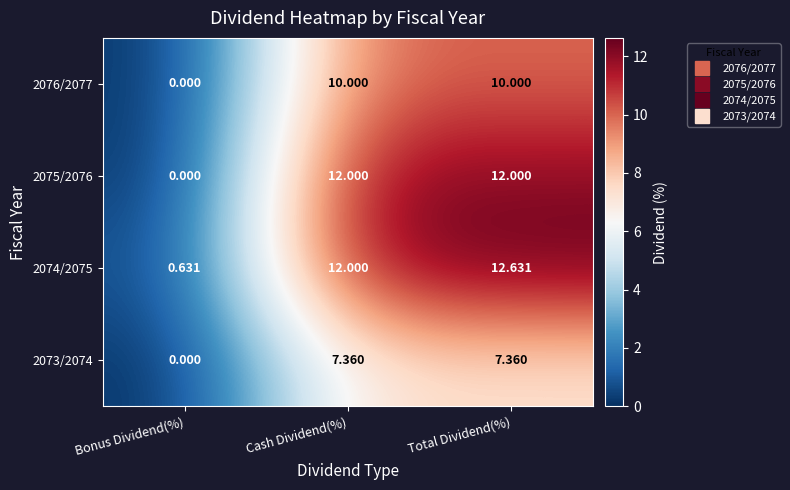

Which series has the largest total across all categories?

2074/2075